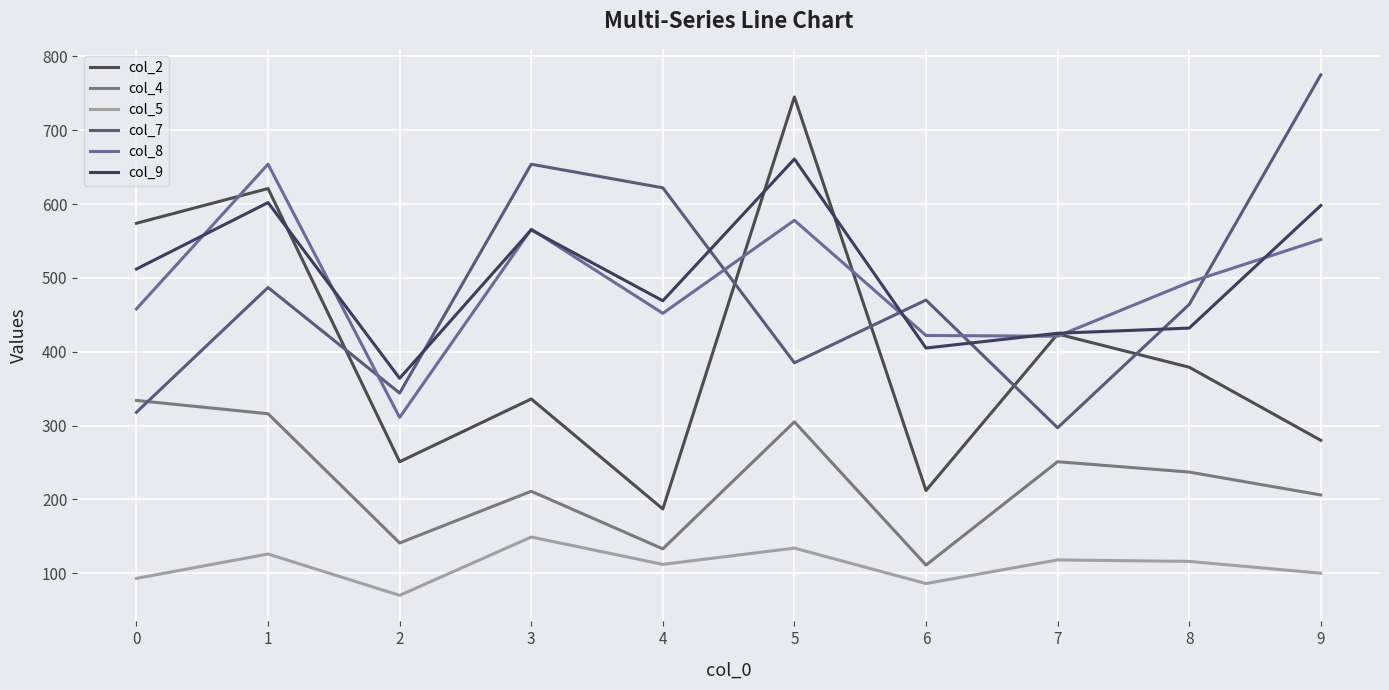

In col_8, how many points are lower than both neighbors (excluding endpoints)?

3